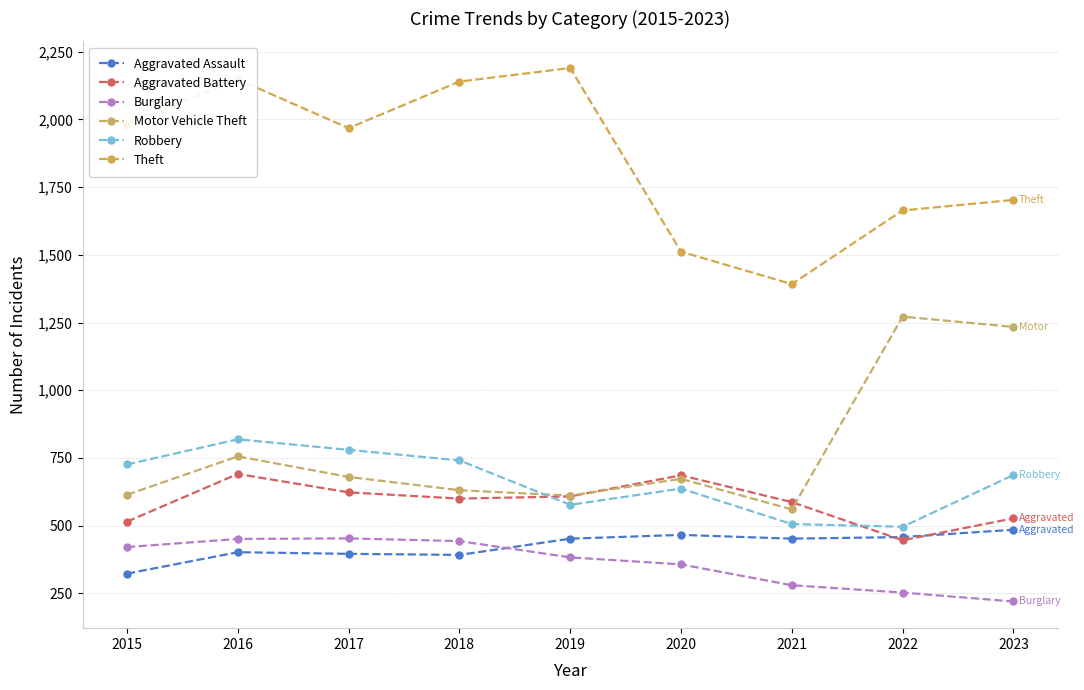

At 2021, list the series in order from largest to smallest.

Theft, Aggravated Battery, Motor Vehicle Theft, Robbery, Aggravated Assault, Burglary